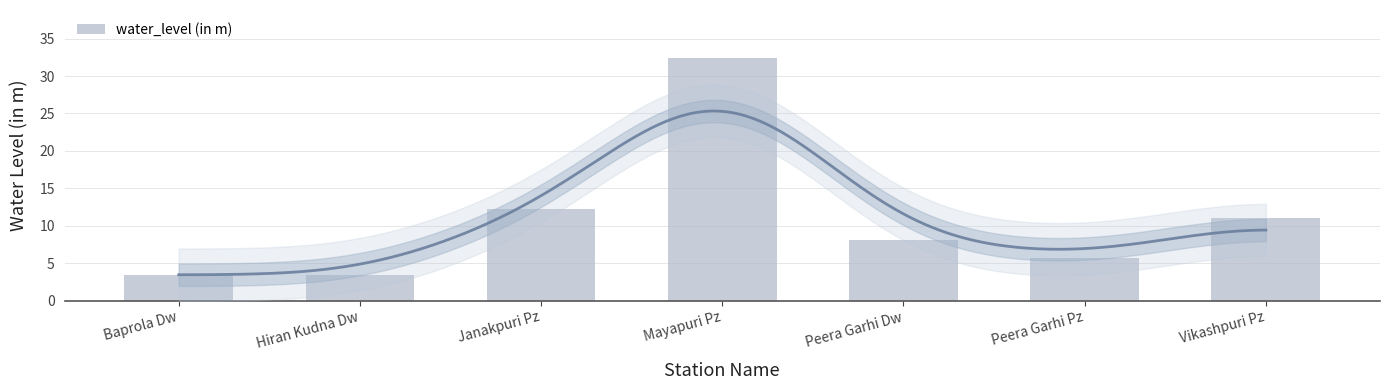

How many values are below 8?

3